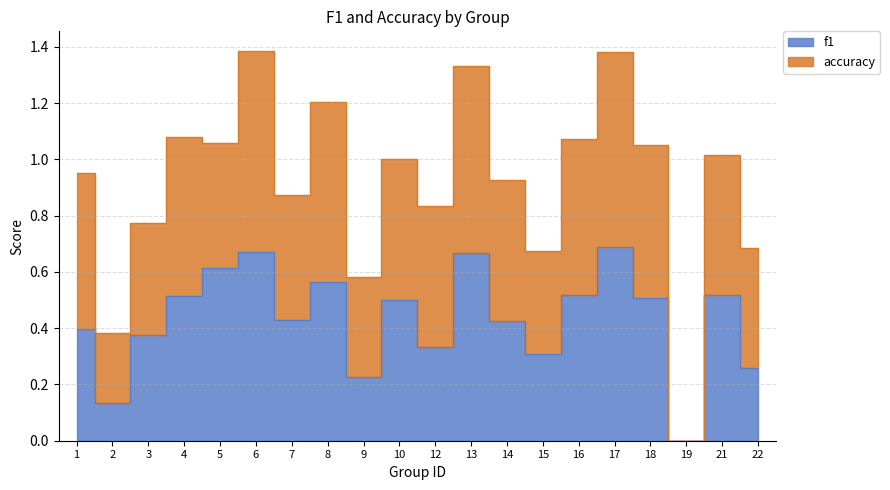

How many values are above zero?

19